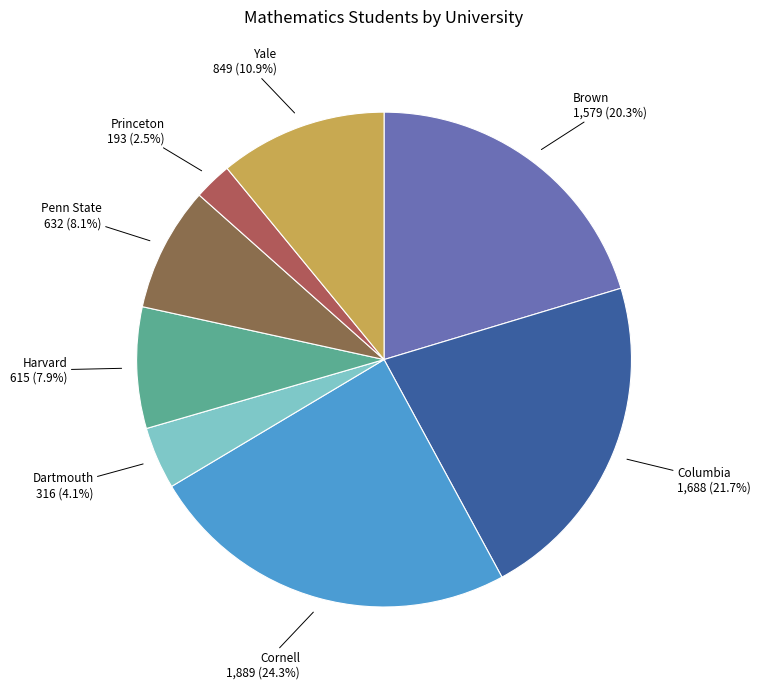

Count the number of slices in the pie.

8